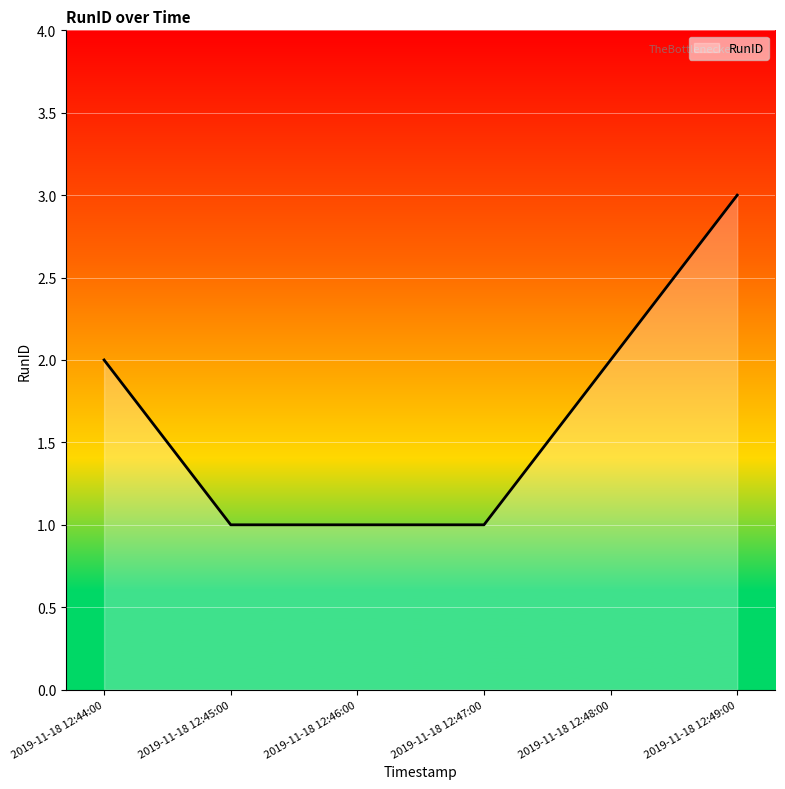

What position from the left is 2019-11-18 12:47:00?

4